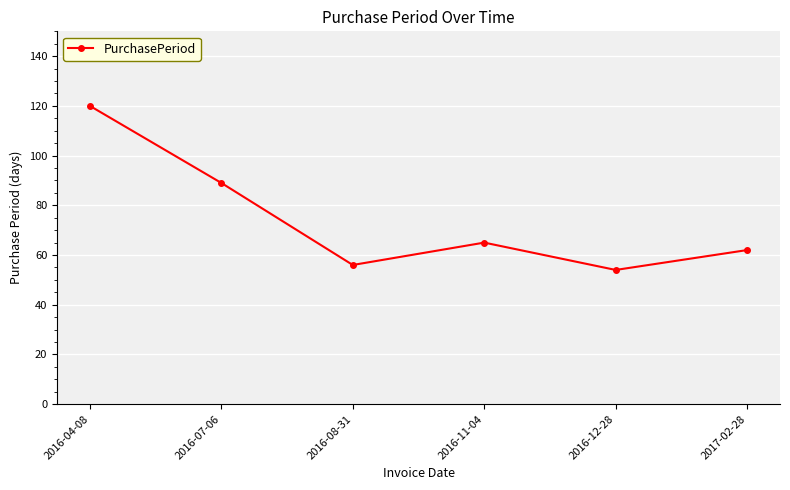

Reading right to left, list all the values displayed in this chart.

2017-02-28=62	2016-12-28=54	2016-11-04=65	2016-08-31=56	2016-07-06=89	2016-04-08=120